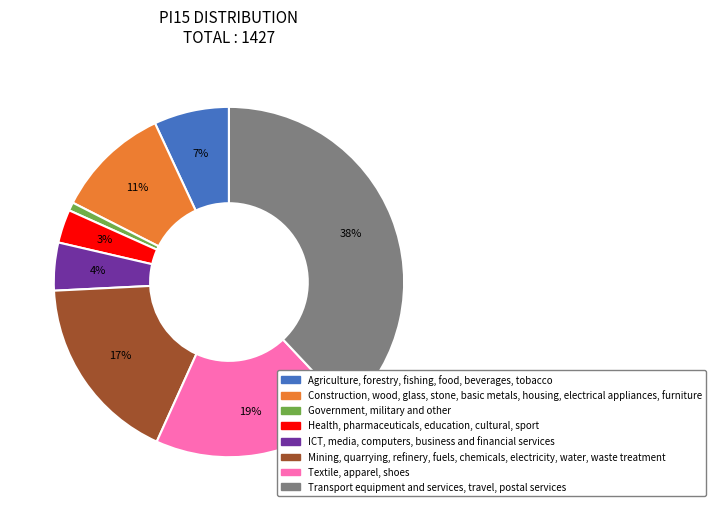

Is there a majority slice in this chart?

No